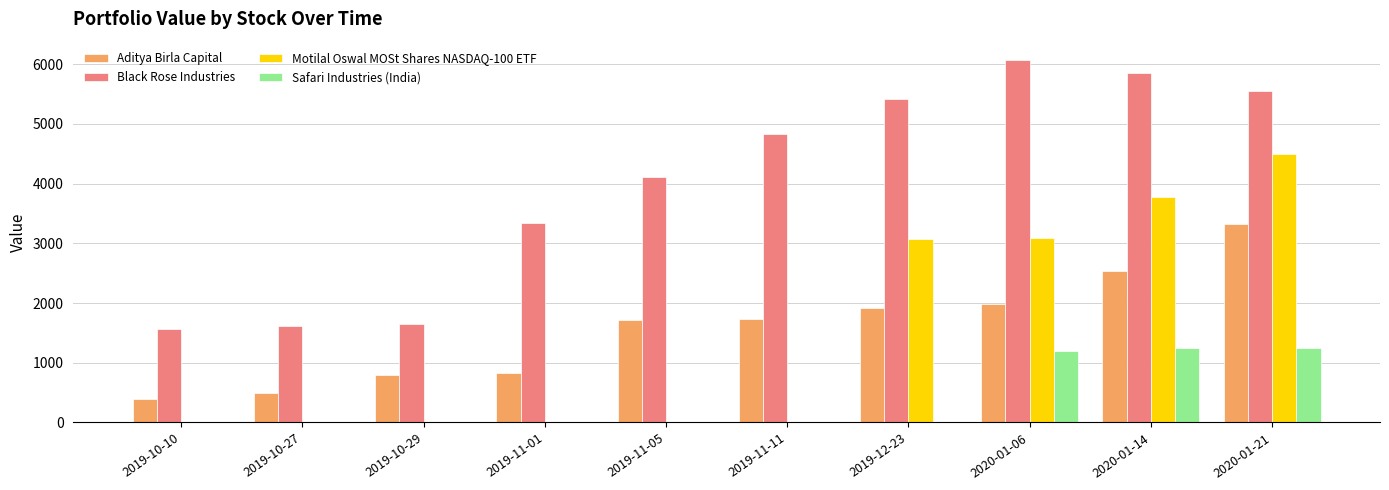

What is the sum of the Motilal Oswal MOSt Shares NASDAQ-100 ETF values at 2020-01-21 and 2020-01-14?

8259.4